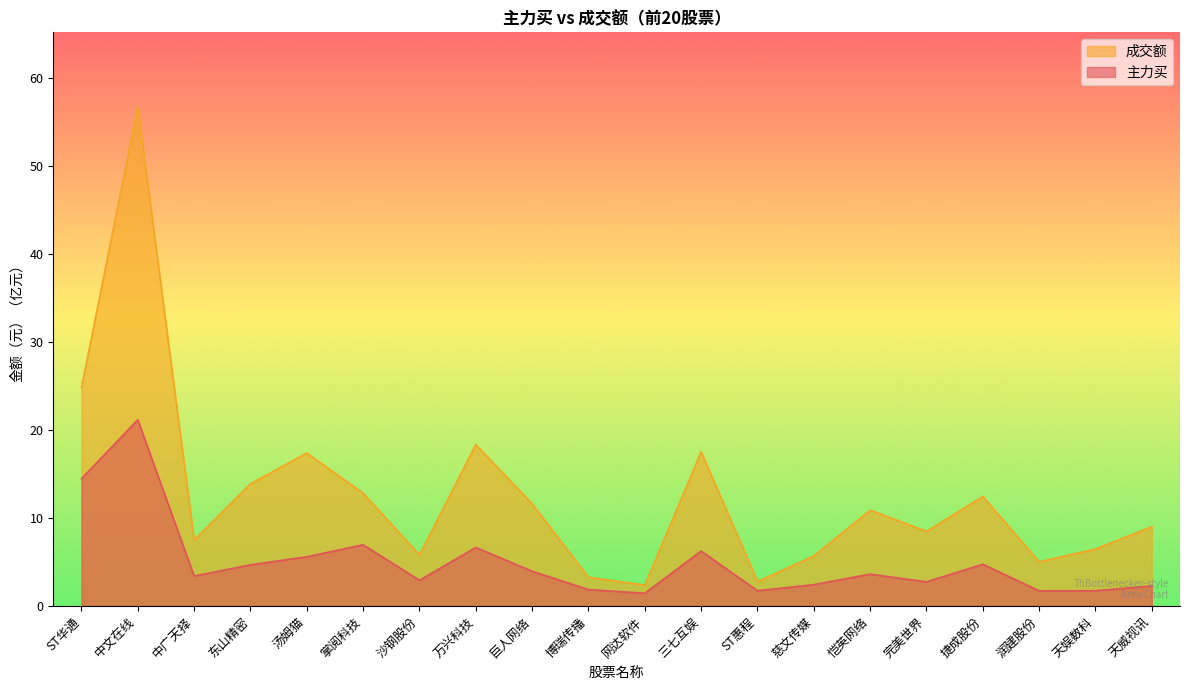

What is the difference between the maximum and minimum values in the 主力买 series?

19.7